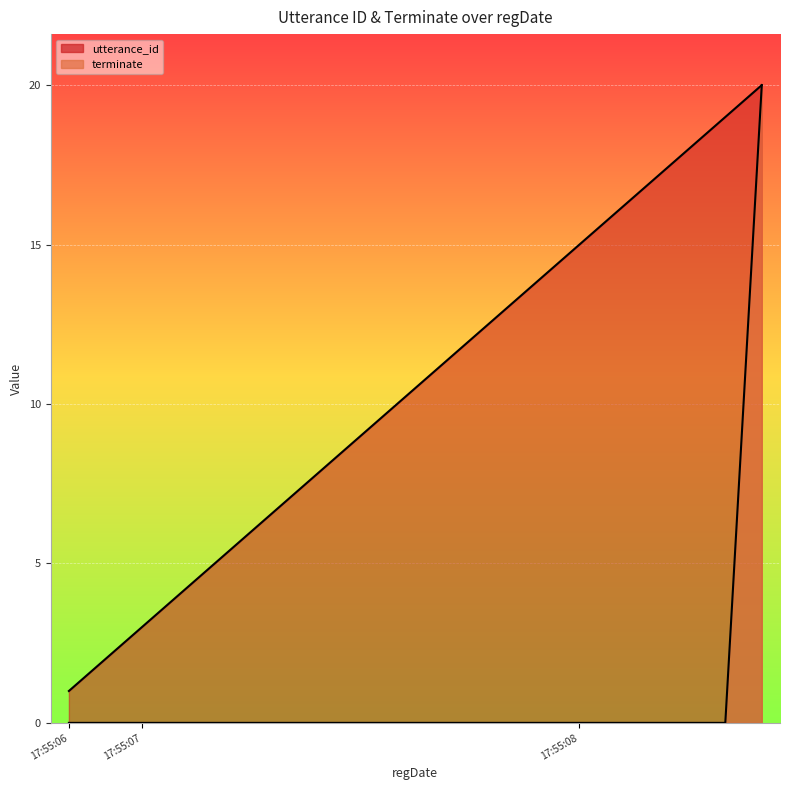

What are all the series names shown in the legend?

utterance_id, terminate